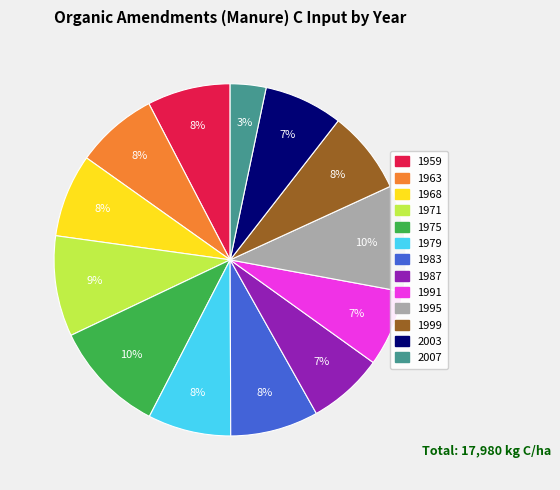

Approximately how many times larger is the value at 2003 compared to 1987?

1.0